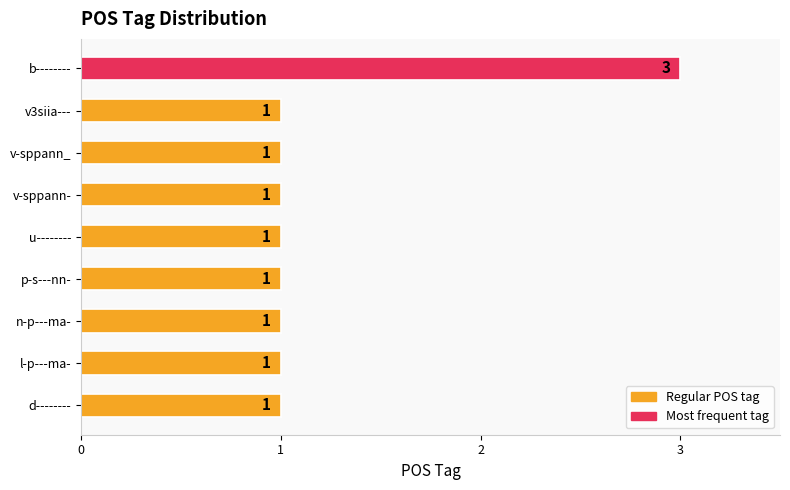

Does the chart contain stacked bars?

No